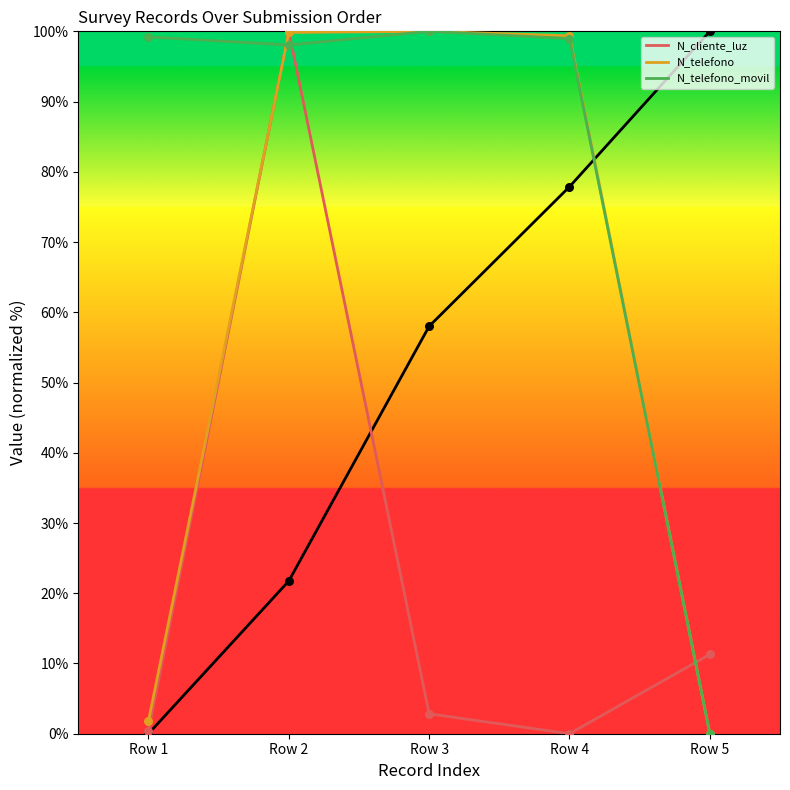

At which category is the sum across all series the highest?

Row 2